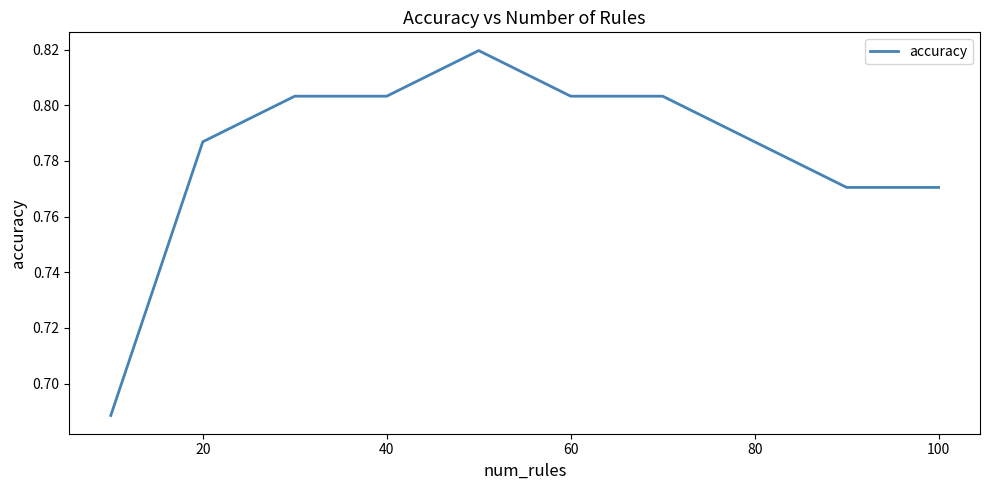

The chart shows a value of 1.1 at 20. True or false?

False